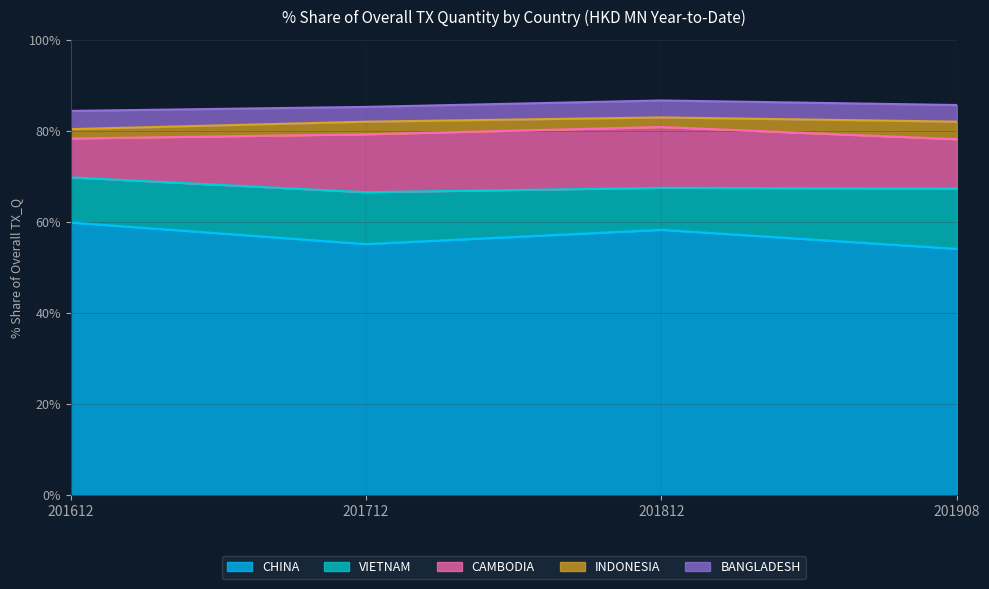

How many lines are shown in the chart?

5